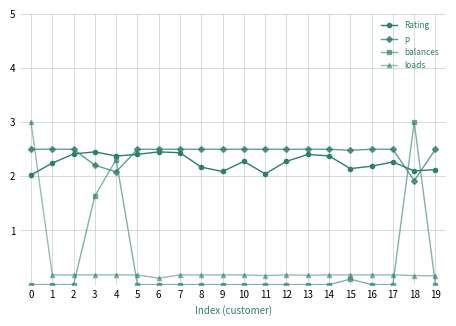

Which series has the largest range (max minus min)?

balances